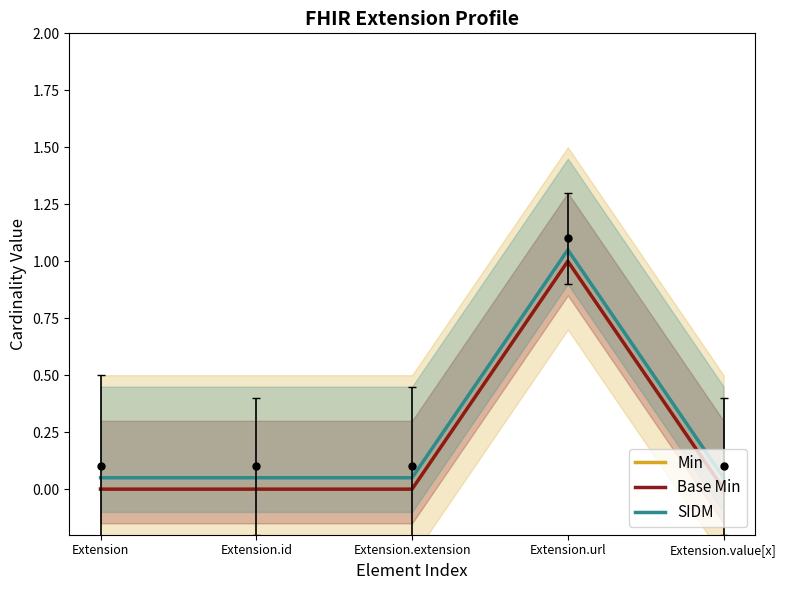

What is the average value of the SIDM series?

0.2